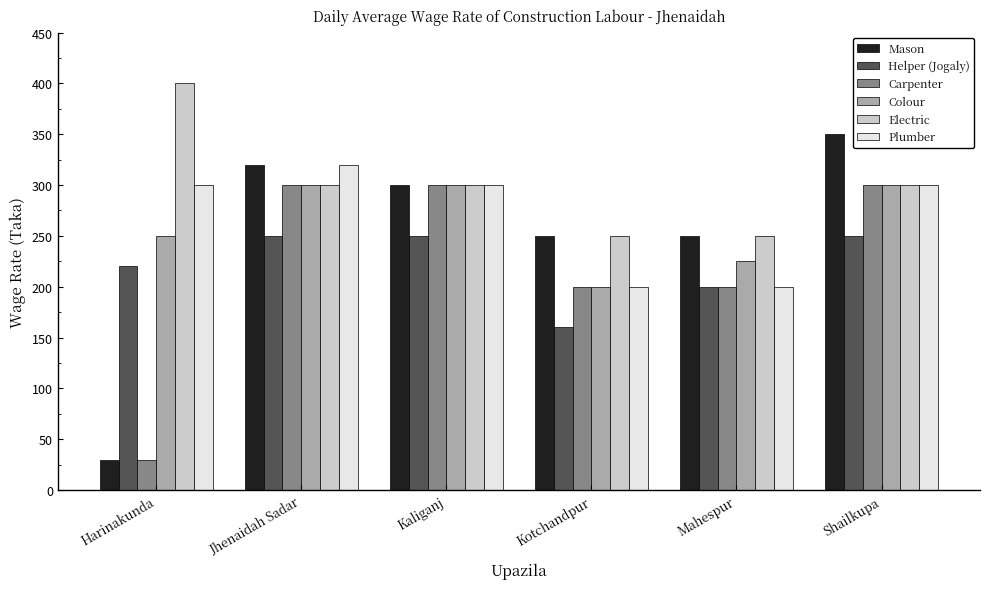

The Plumber series shows 300 at Shailkupa. True or false?

True